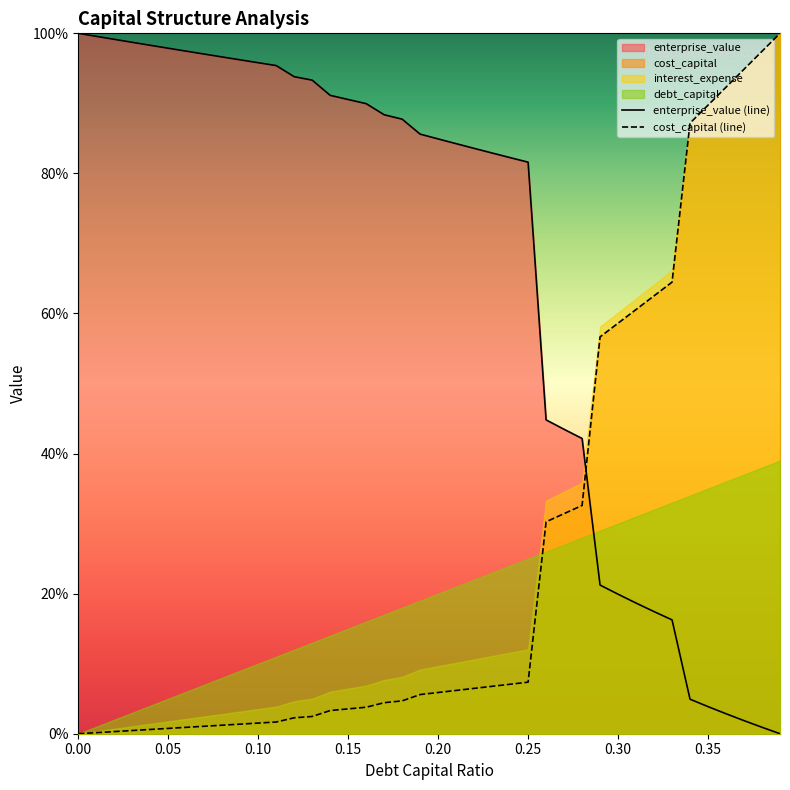

True or false: cost_capital (line) has more than 0 interior local peaks.

False